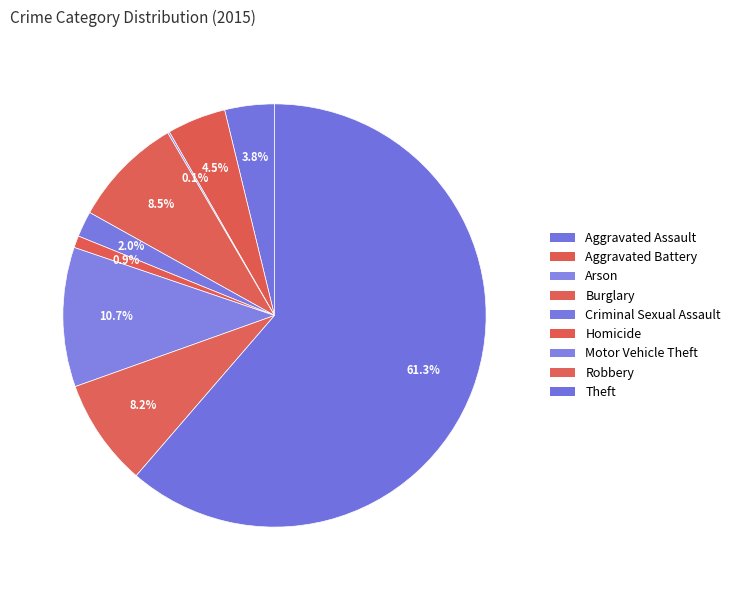

What percentage is the Robbery slice, to the nearest percent?

8%